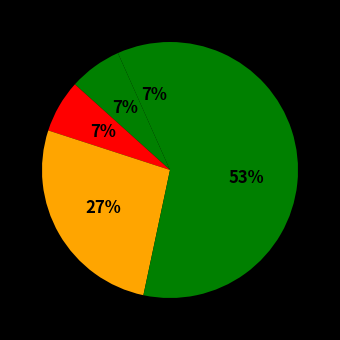

How many slices are in this pie chart?

5